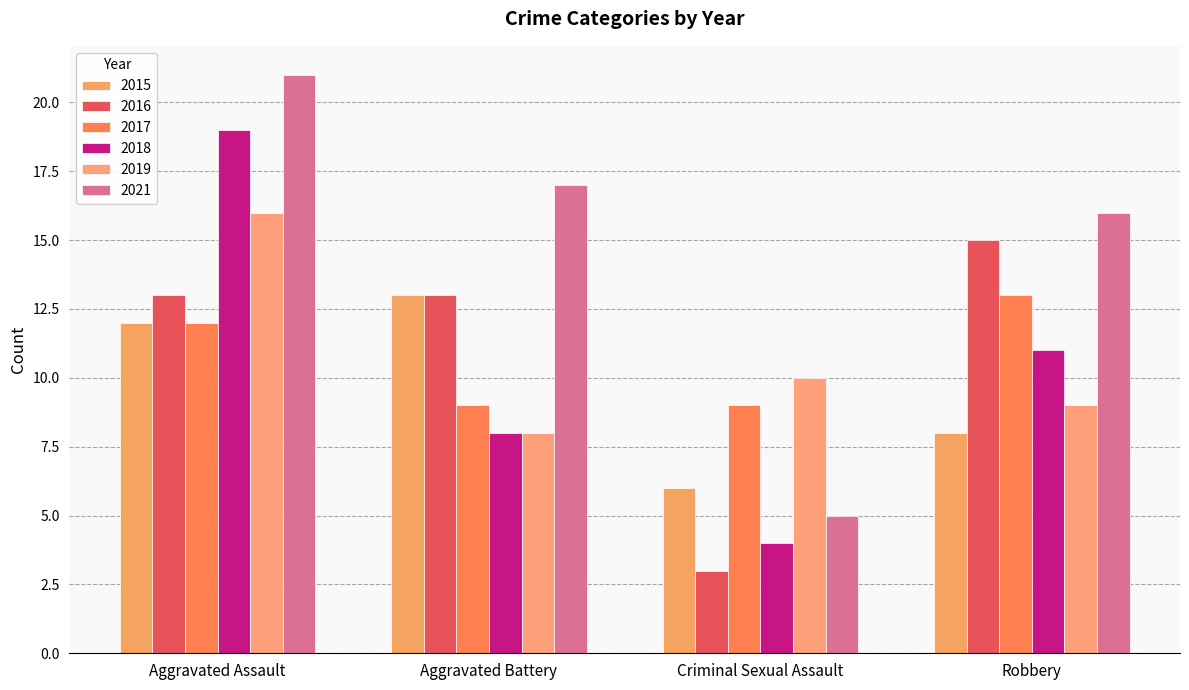

Where is 2021 nearest to the value 13?

Robbery